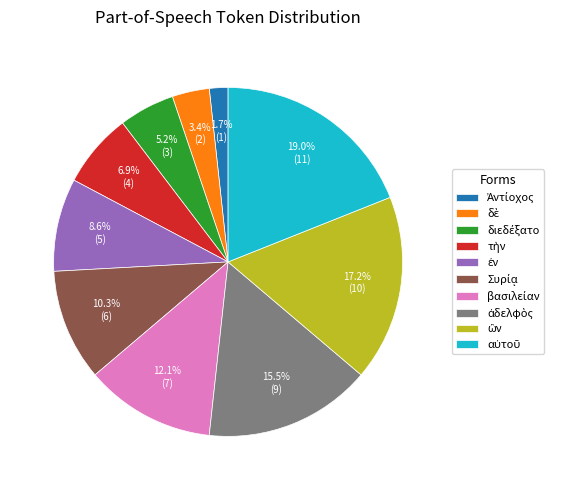

Is there any slice that represents more than half of the pie?

No